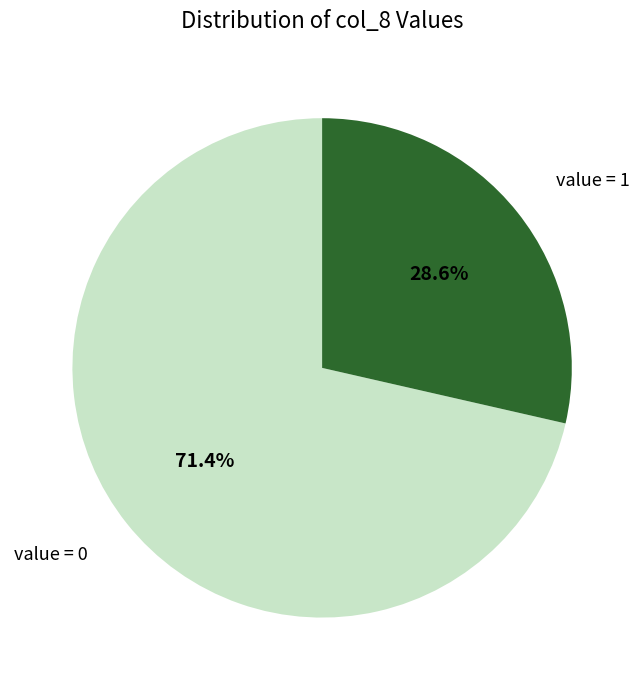

Combined, do value = 0 and value = 1 account for over 50%?

Yes